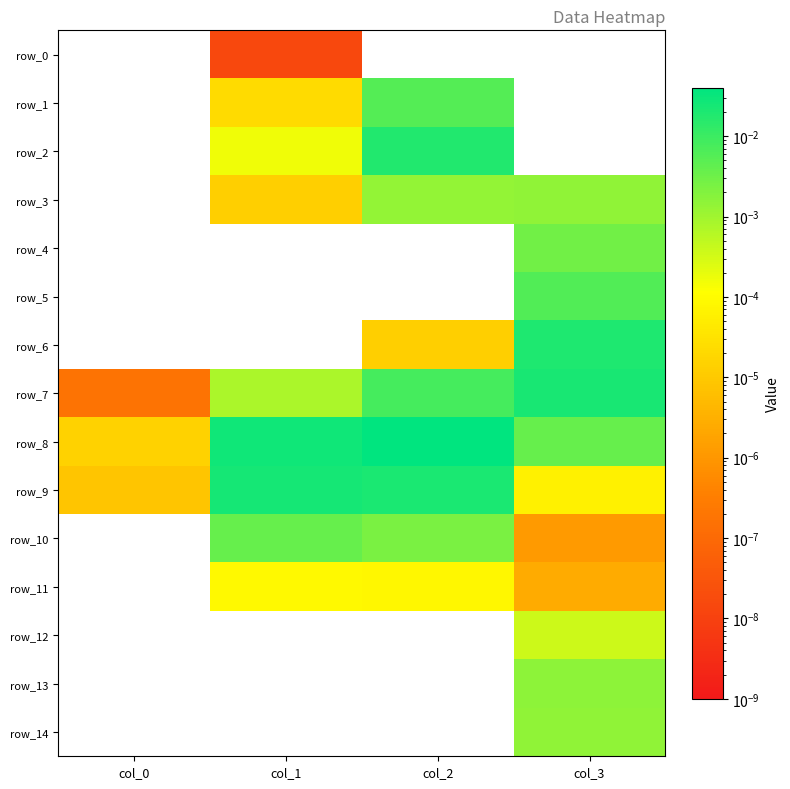

Is it true that row_3 equals 0.0 at col_3?

True